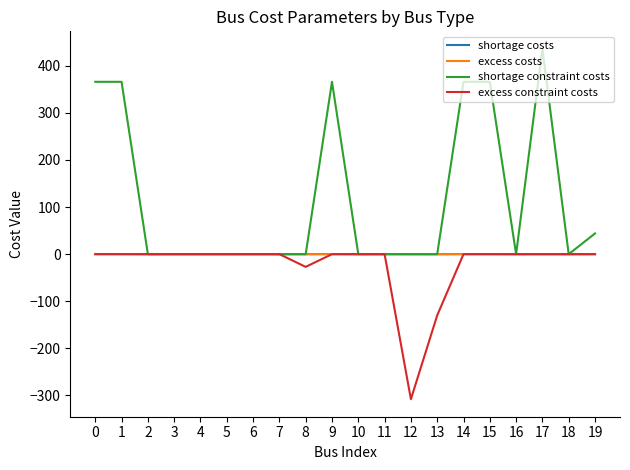

What is the difference between the highest and lowest values at 8?

27.0